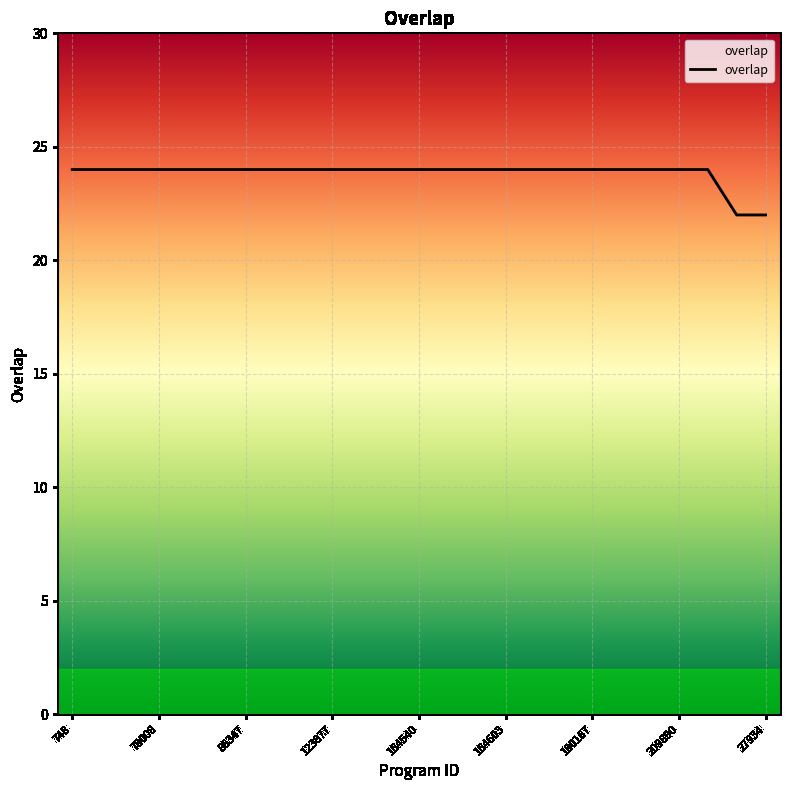

What is the greatest value displayed?

24